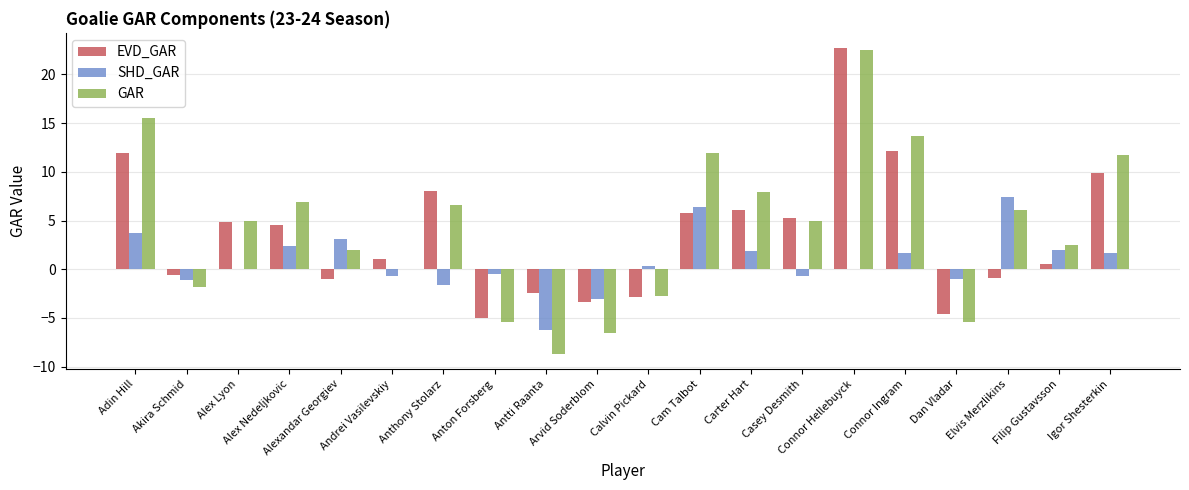

Which series has the largest range (max minus min)?

GAR